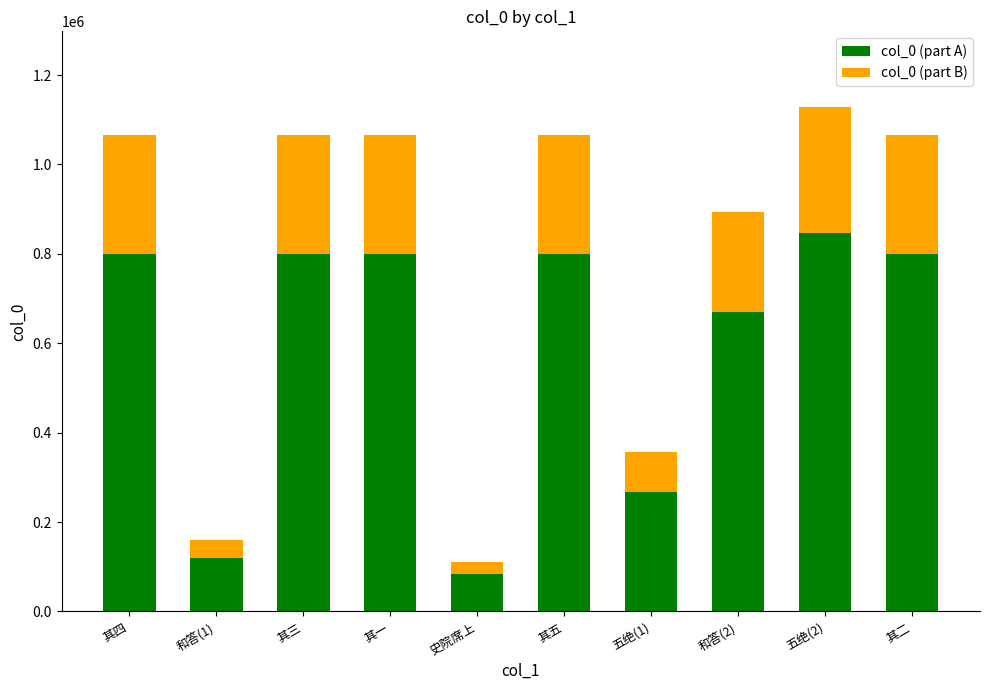

Count the number of categories in the chart.

10